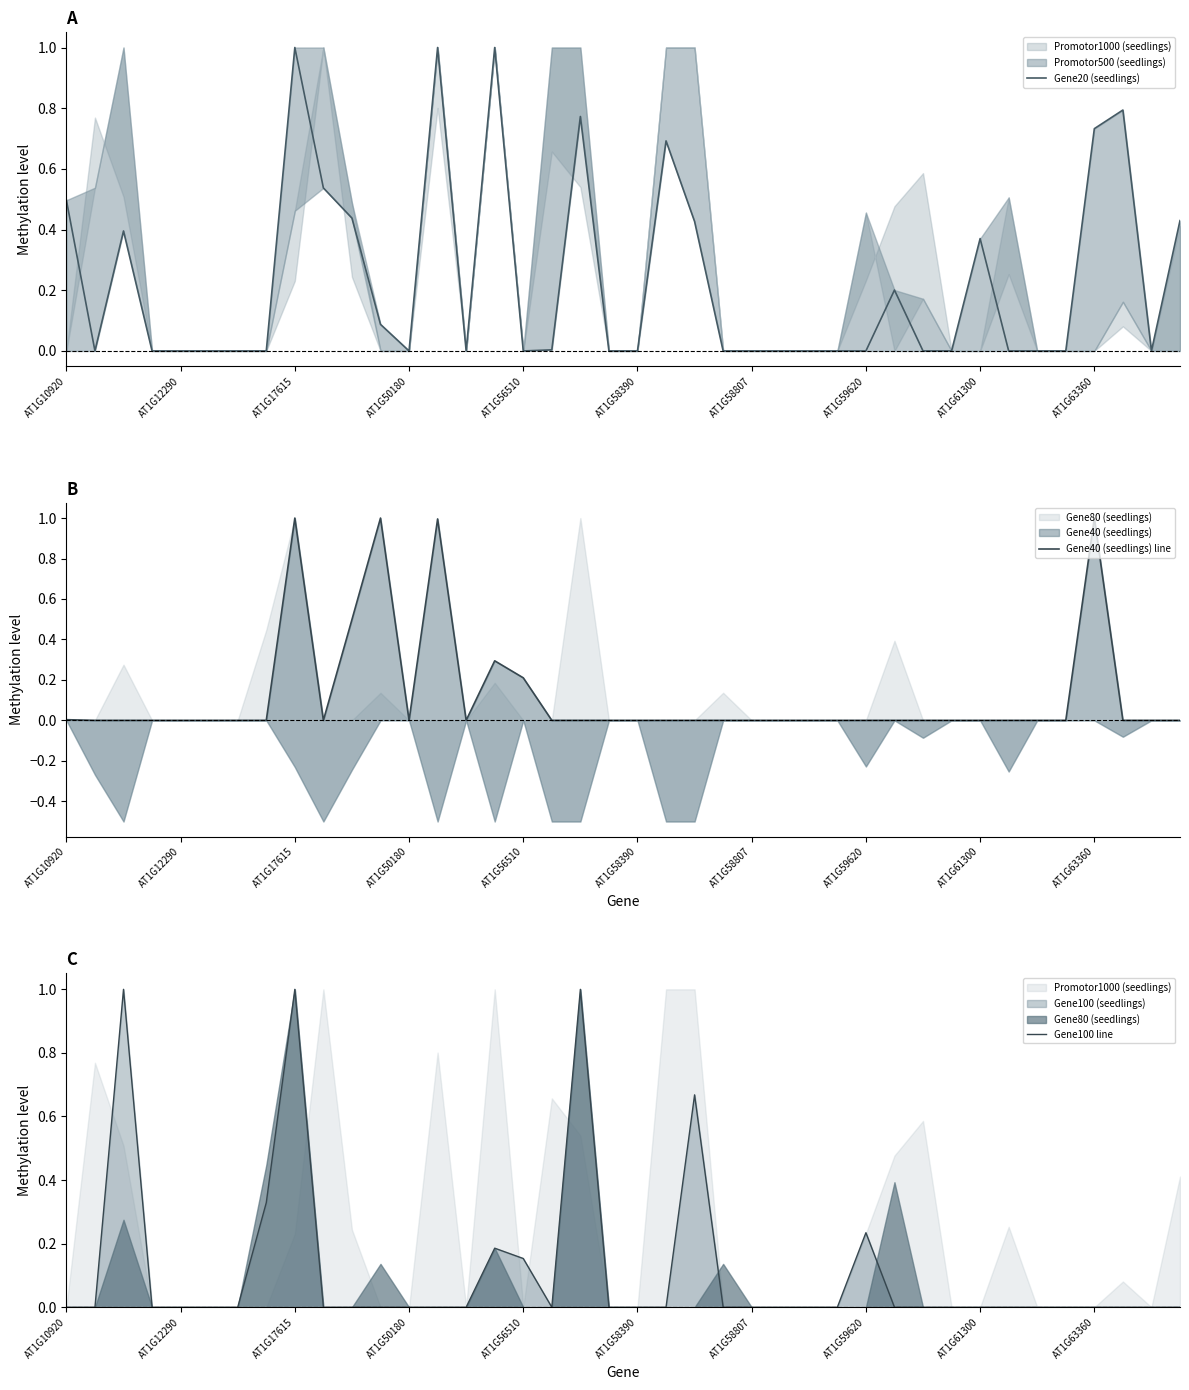

How many lines are shown in the chart?

3